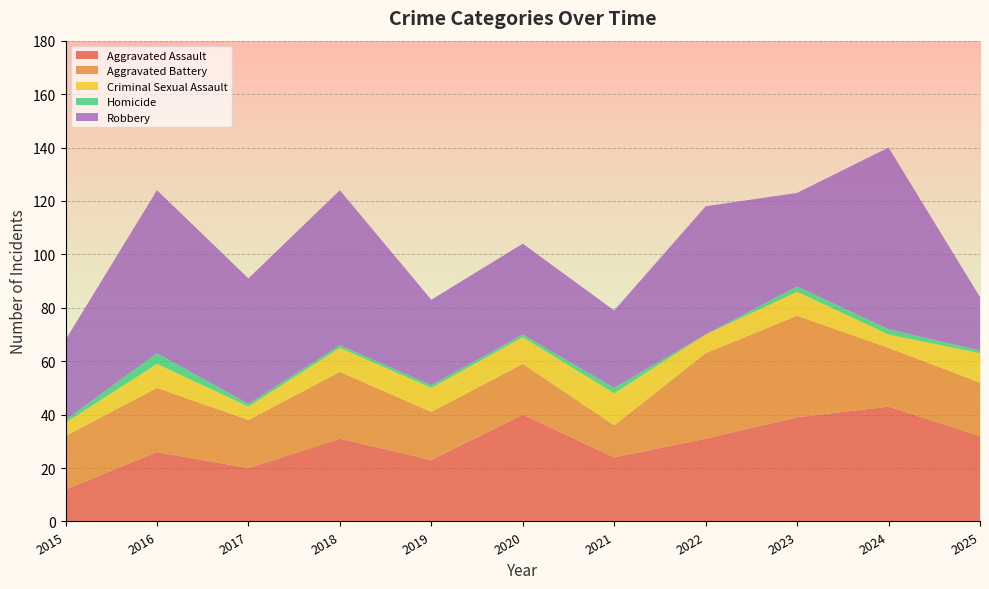

Reading right to left, transcribe all the data shown in this chart.

Aggravated Assault: 2025=32	2024=43	2023=39	2022=31	2021=24	2020=40	2019=23	2018=31	2017=20	2016=26	2015=12
Aggravated Battery: 2025=20	2024=22	2023=38	2022=32	2021=12	2020=19	2019=18	2018=25	2017=18	2016=24	2015=20
Criminal Sexual Assault: 2025=11	2024=5	2023=9	2022=7	2021=12	2020=10	2019=9	2018=9	2017=5	2016=9	2015=5
Homicide: 2025=1	2024=2	2023=2	2022=0	2021=2	2020=1	2019=1	2018=1	2017=1	2016=4	2015=1
Robbery: 2025=20	2024=68	2023=35	2022=48	2021=29	2020=34	2019=32	2018=58	2017=47	2016=61	2015=30